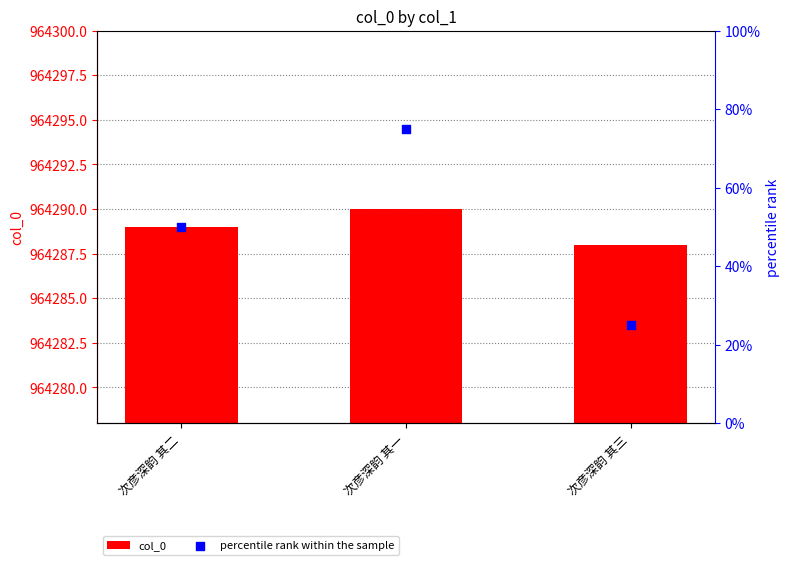

Which series reaches the minimum Y coordinate?

percentile rank within the sample